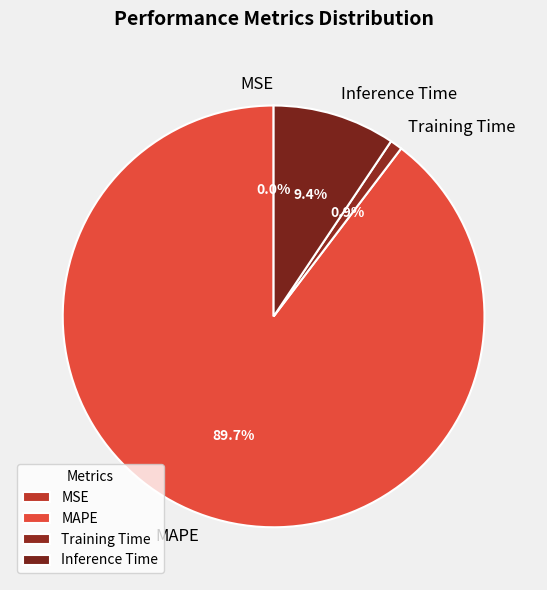

Which slice is the largest?

MAPE